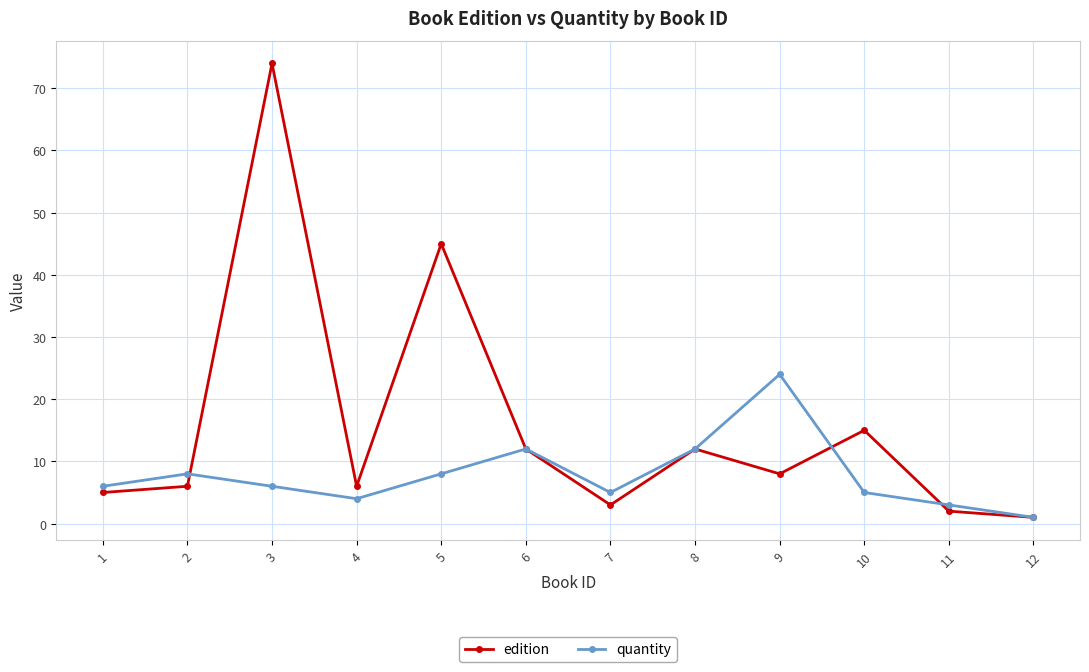

At which category is the sum across all series the highest?

3